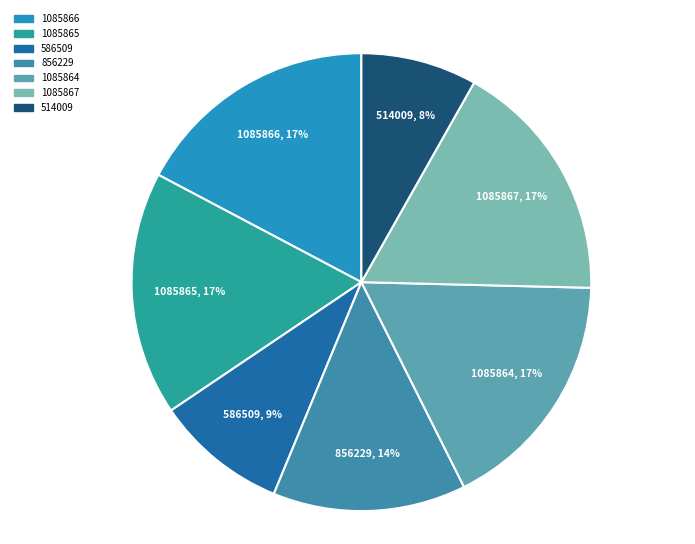

To the nearest percent, what is the average slice percentage?

14%